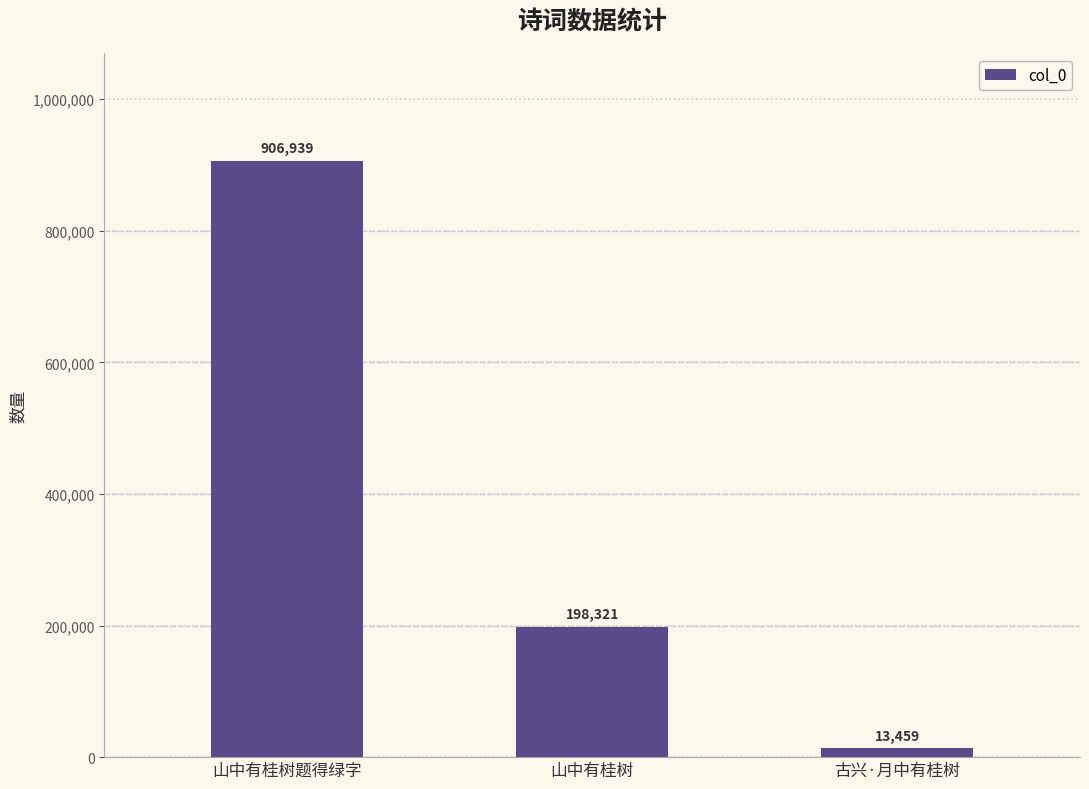

True or false: the data shows 1509053 at 山中有桂树题得绿字.

False